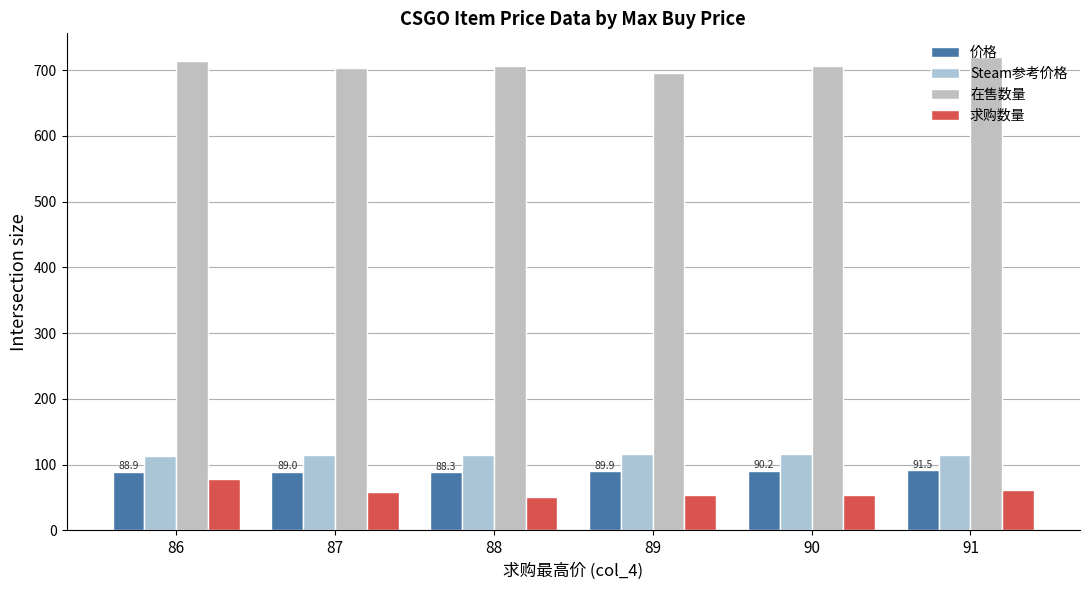

Which series has the largest range (max minus min)?

求购数量